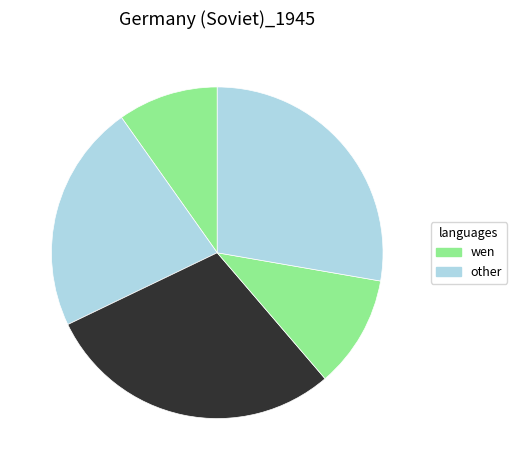

Does any single category account for the majority?

No